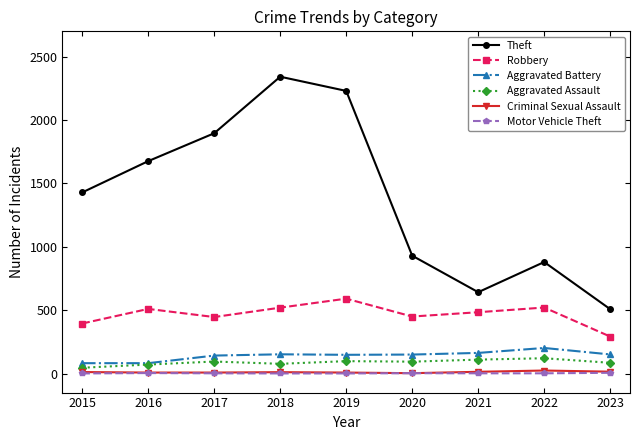

True or false: Motor Vehicle Theft and Aggravated Battery cross at least once.

False